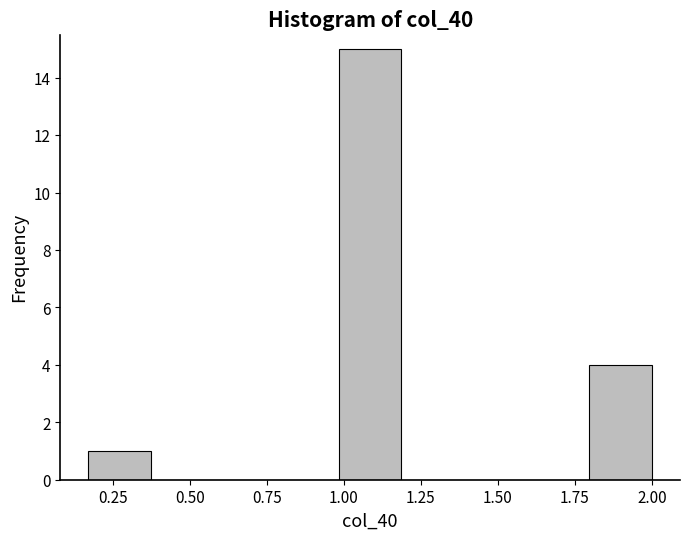

Over which range of the x-axis is the bar tallest?

1.00 to 1.20